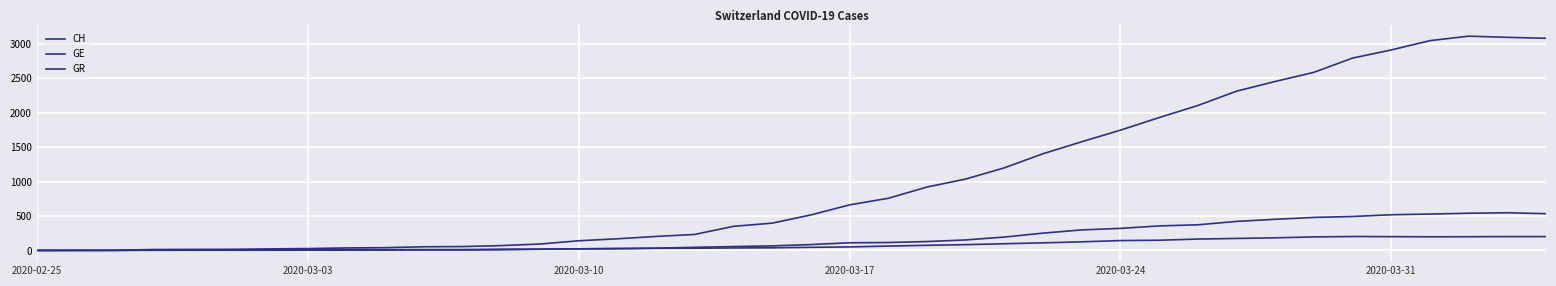

What is the difference between the maximum and minimum values in the GE series?

547